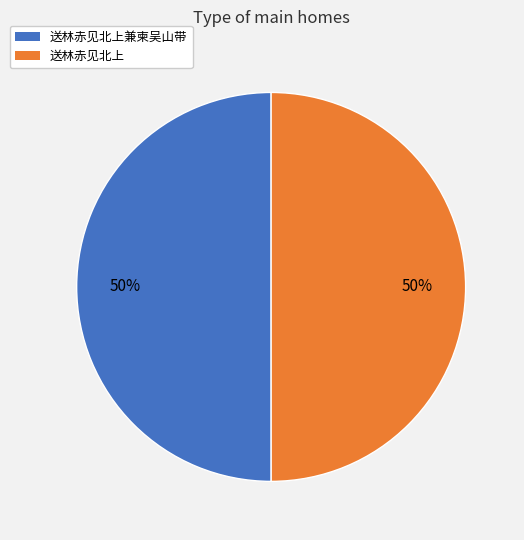

To the nearest percent, what is the average slice percentage?

50%